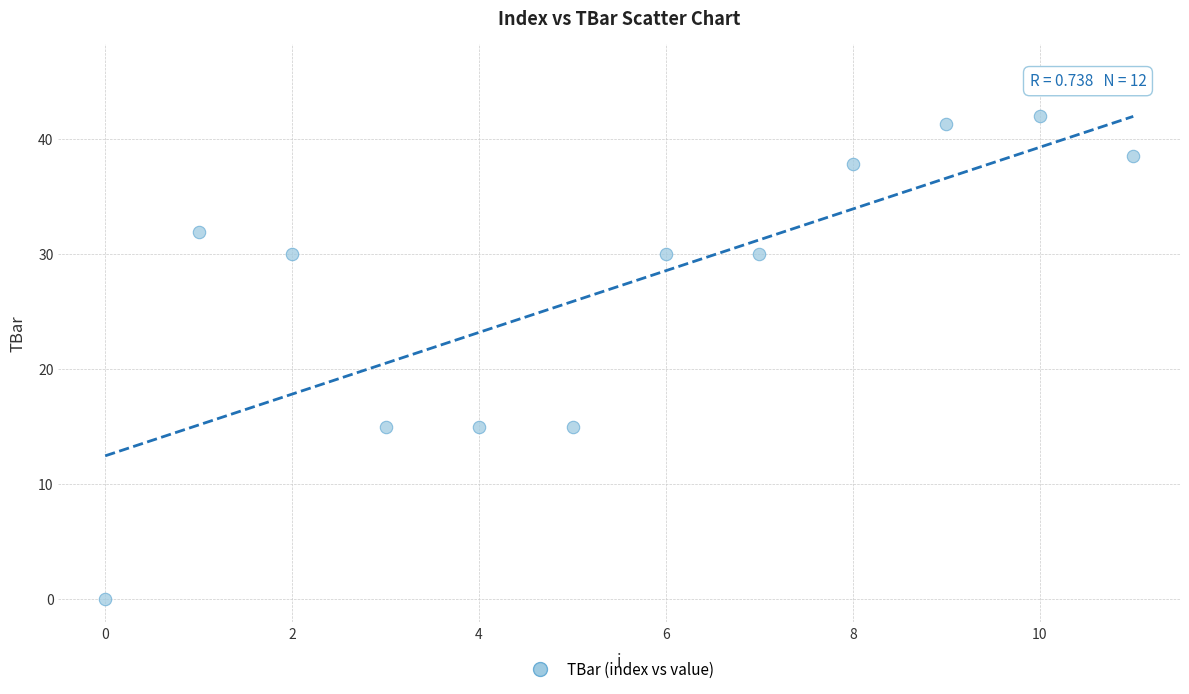

What is the range of Y values (max minus min)?

42.0